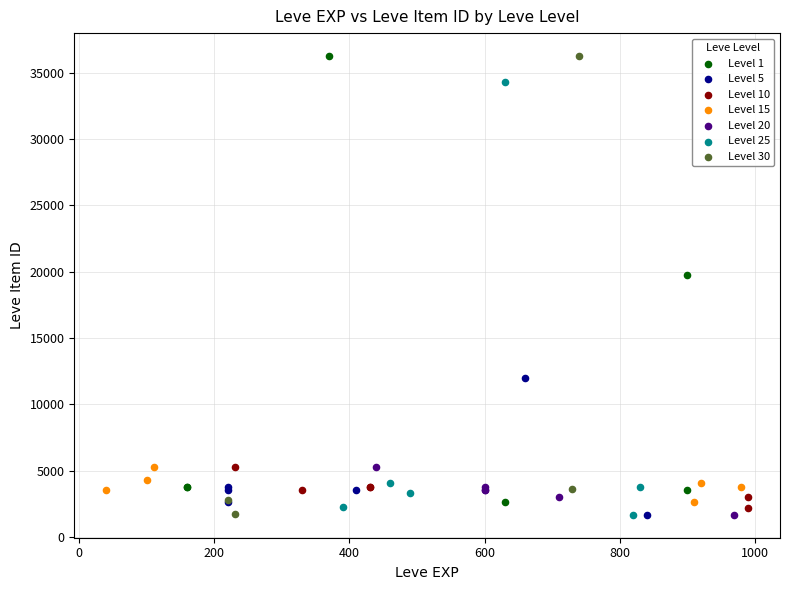

What are all the series names shown in the legend?

Level 1, Level 5, Level 10, Level 15, Level 20, Level 25, Level 30